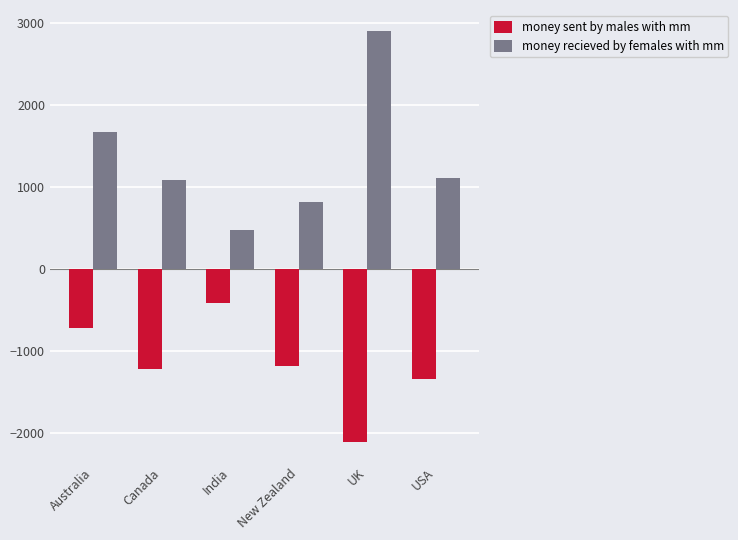

What is the value of the money recieved by females with mm bar at the 3rd from the left?

472.0